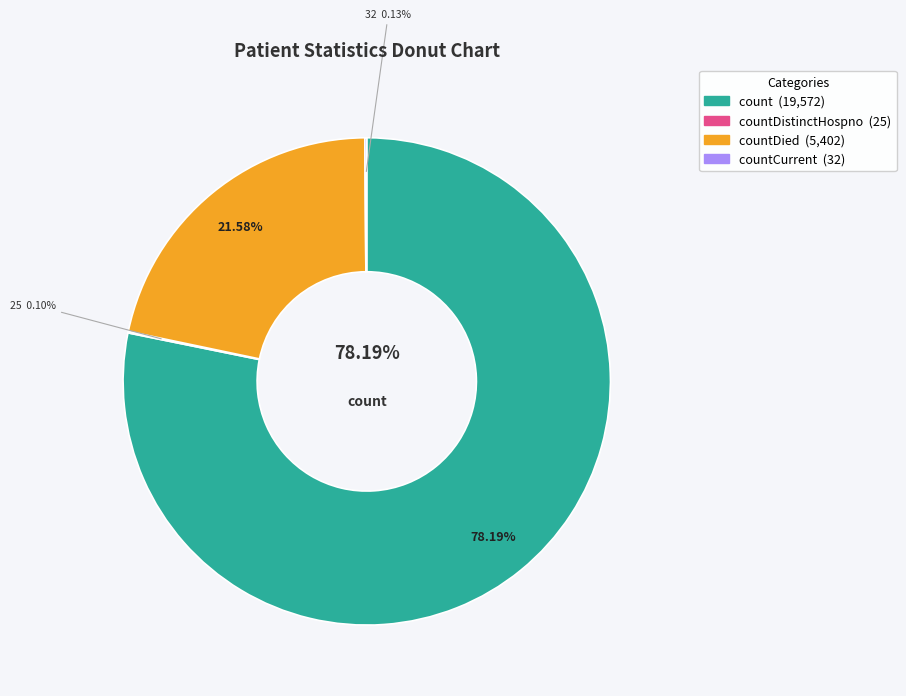

To the nearest percent, what portion does countDied represent?

22%